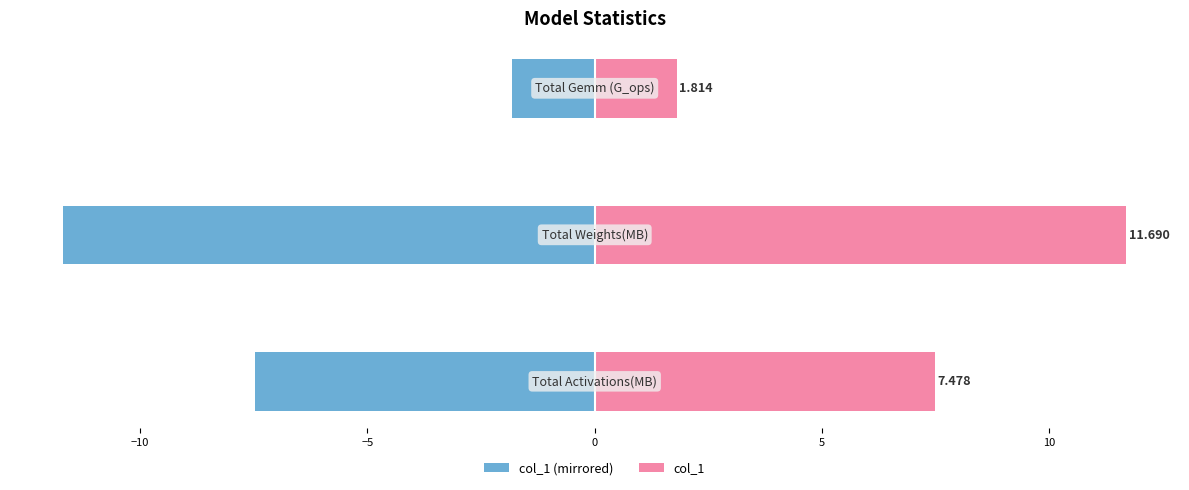

What is the difference between the col_1 (left) values at −5 and −10?

9.9